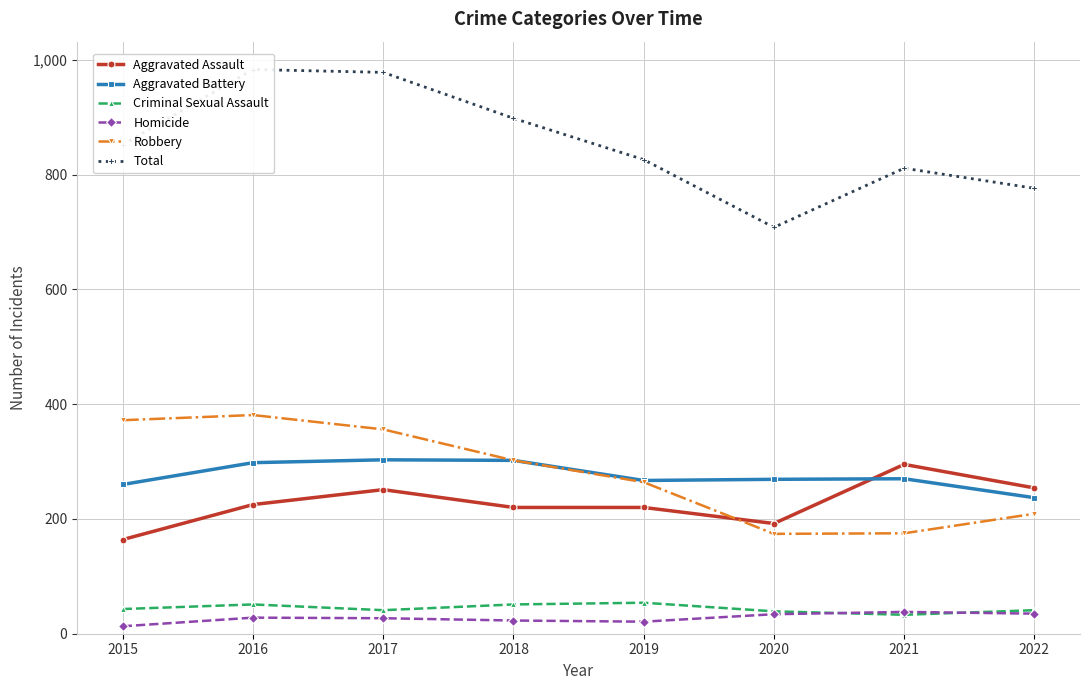

True or false: Criminal Sexual Assault and Aggravated Assault intersect in this chart.

False